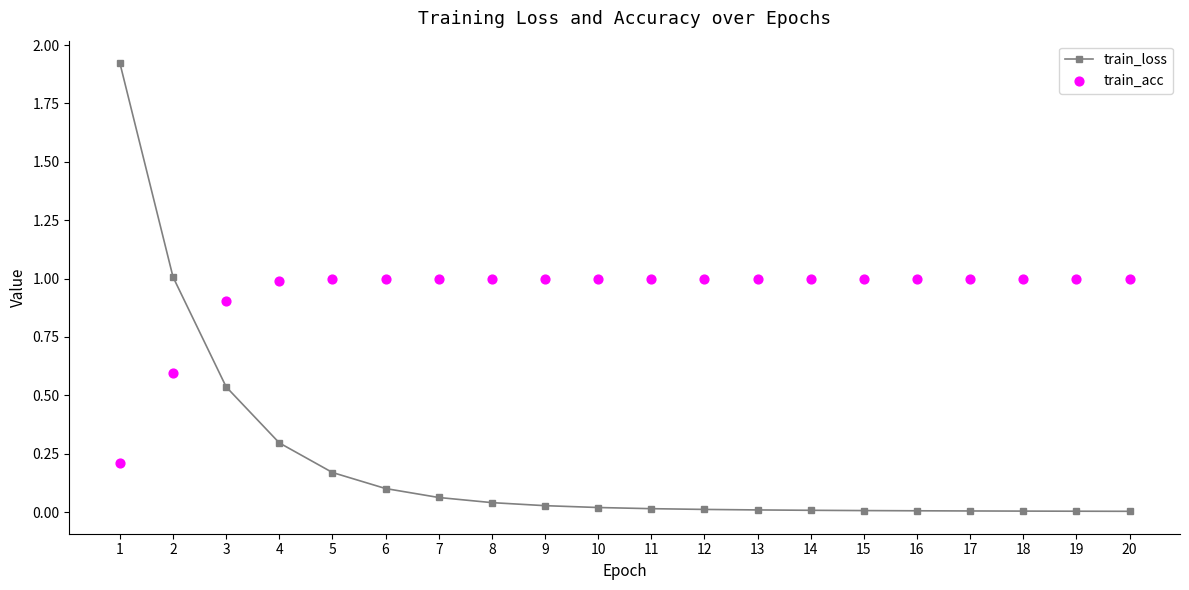

At which category is the sum across all series the highest?

1